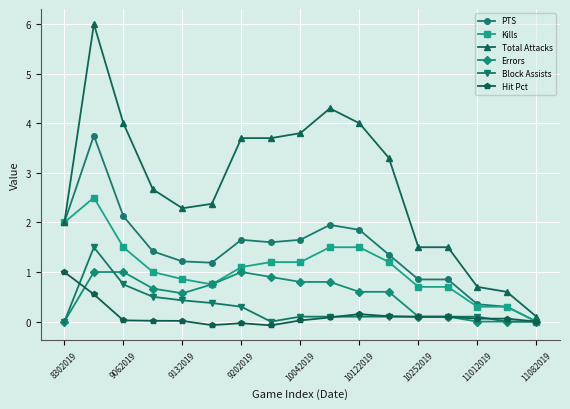

What is the highest value of the PTS series?

3.8